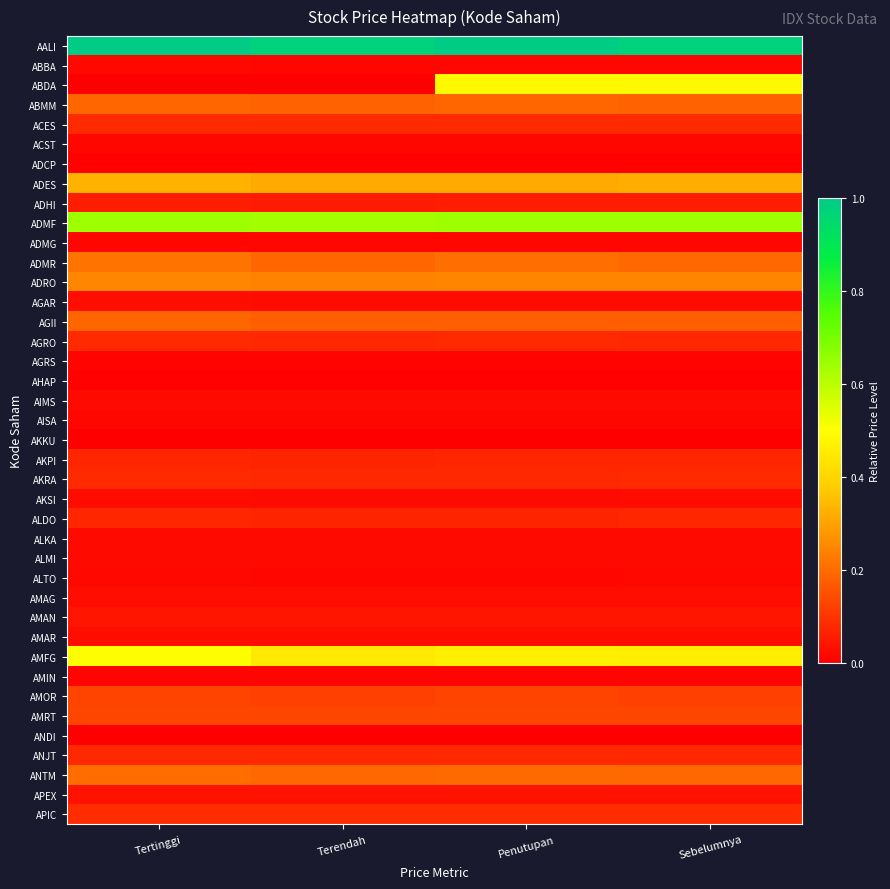

List the series in order of their peak value, highest first.

AALI, ADMF, AMFG, ABDA, ADES, ADRO, ADMR, ANTM, ABMM, AGII, AMRT, AMOR, APIC, ACES, AGRO, AKRA, ANJT, AKPI, ALDO, ADHI, AMAN, APEX, AMAG, AMAR, AGAR, AKSI, ALKA, ALMI, AIMS, ALTO, ABBA, ADMG, AISA, ACST, AMIN, AGRS, ADCP, AHAP, AKKU, ANDI